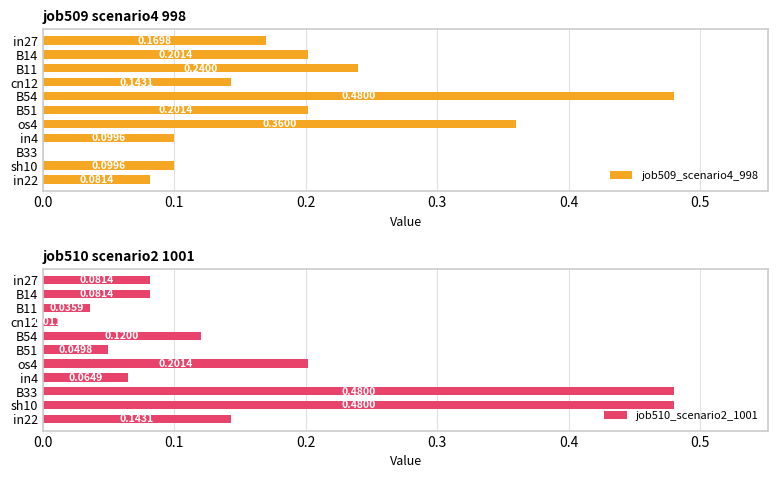

How many values in job509_scenario4_998 are above zero?

10